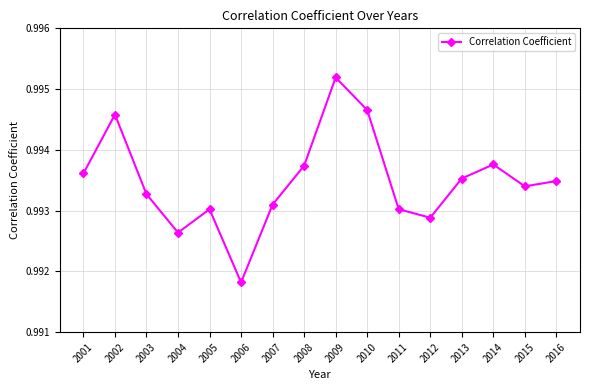

How many points are lower than both their immediate neighbors (excluding endpoints)?

4